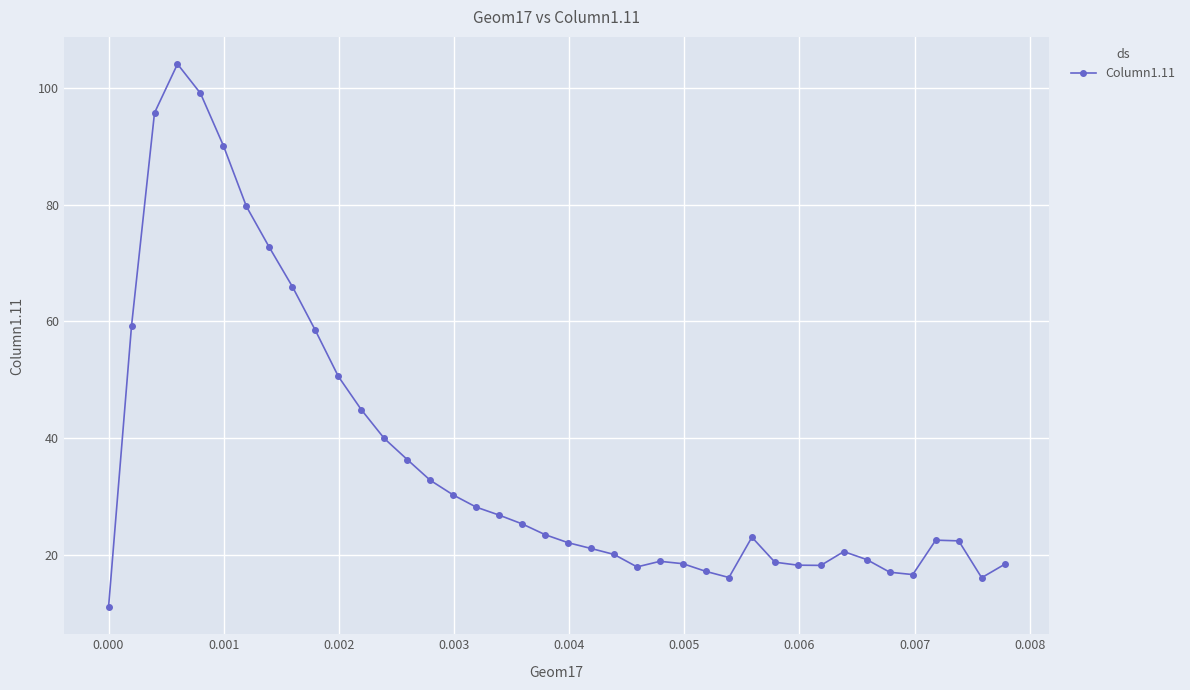

What is the difference between the maximum and second lowest values?

87.9